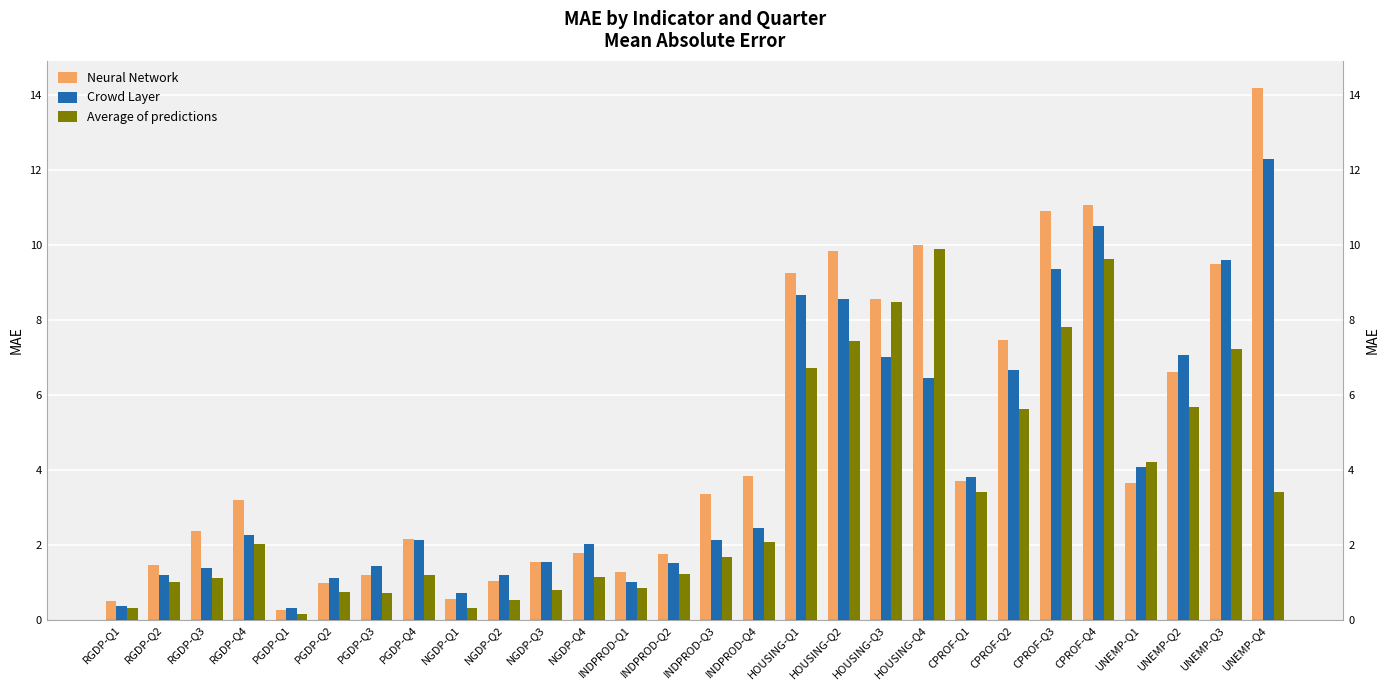

Are the bars grouped side by side (vs. stacked)?

Yes